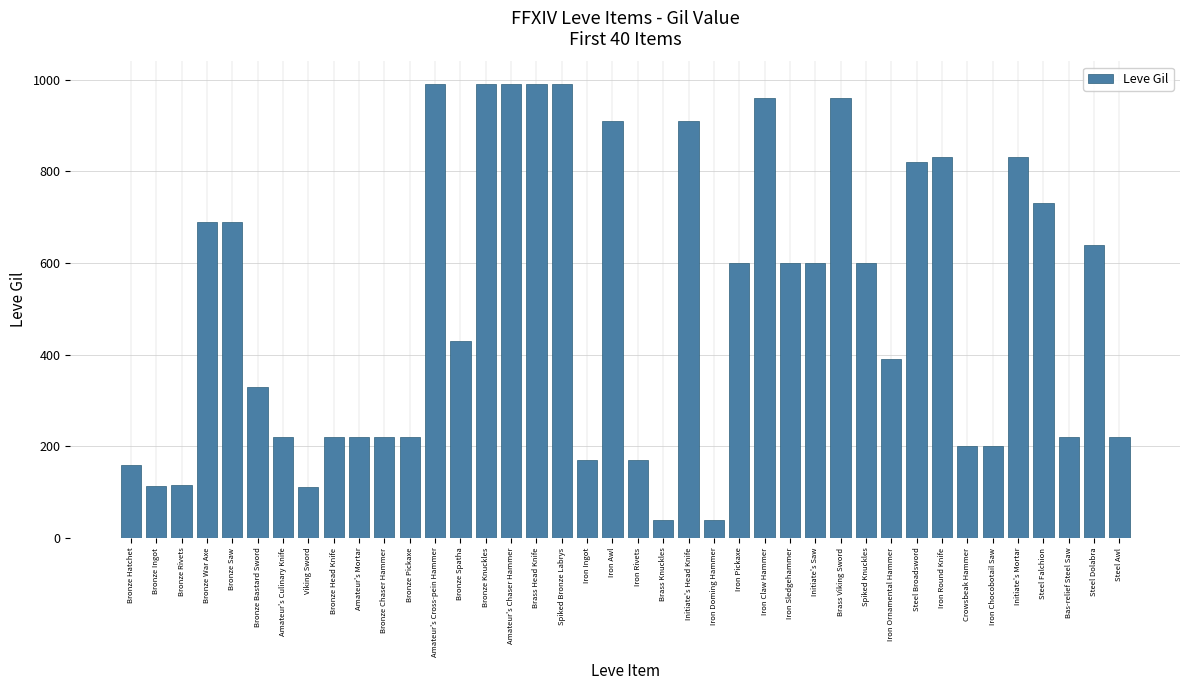

What is the label of the 24th bar from the left?

Iron Doming Hammer